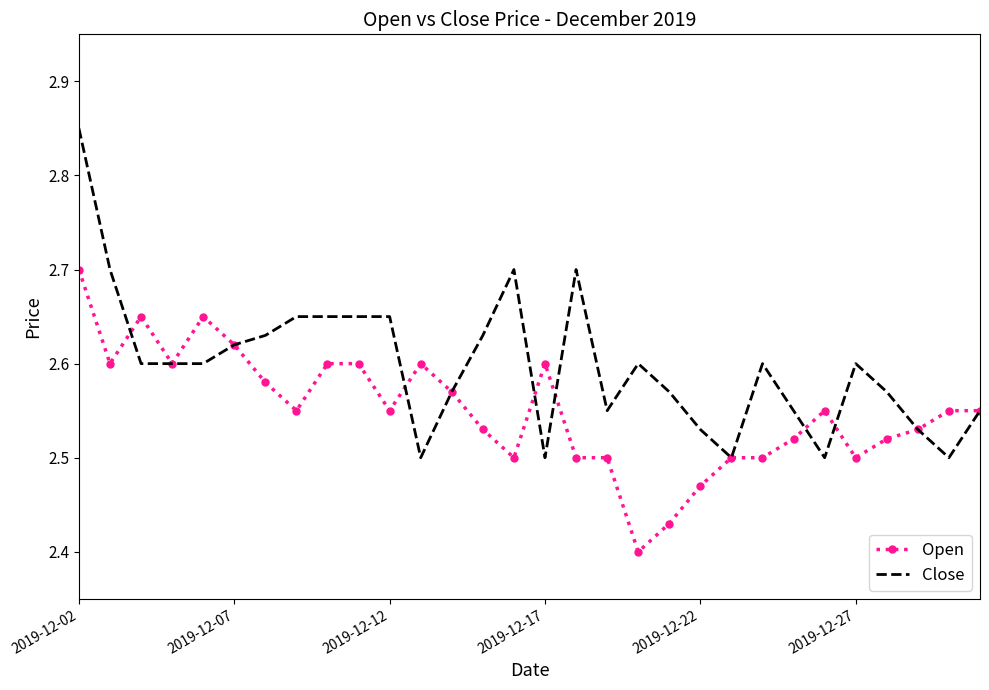

Which series has the widest spread of values?

Close